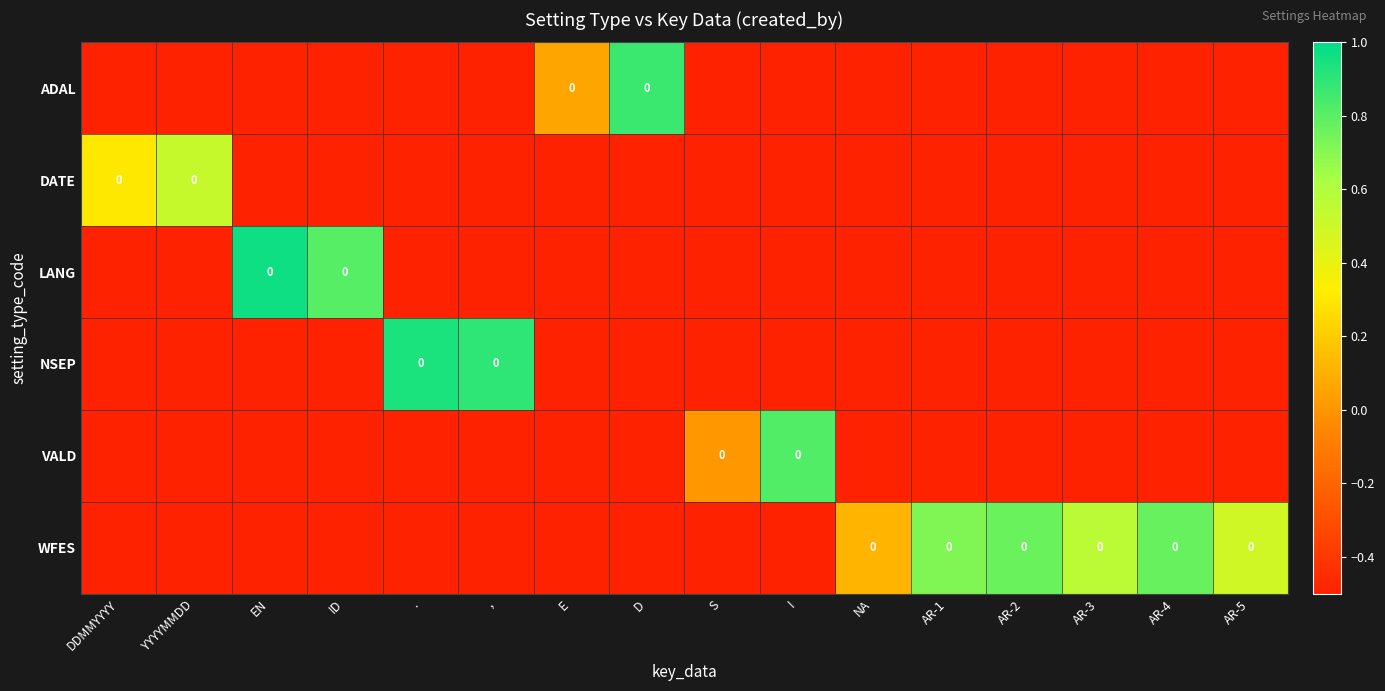

At which label does NSEP reach its peak?

.